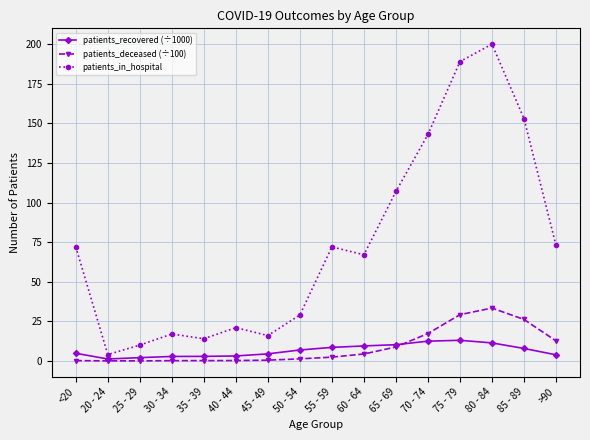

Is the value of patients_recovered (÷1000) at 45 - 49 greater than the value of patients_deceased (÷100) at 50 - 54?

Yes